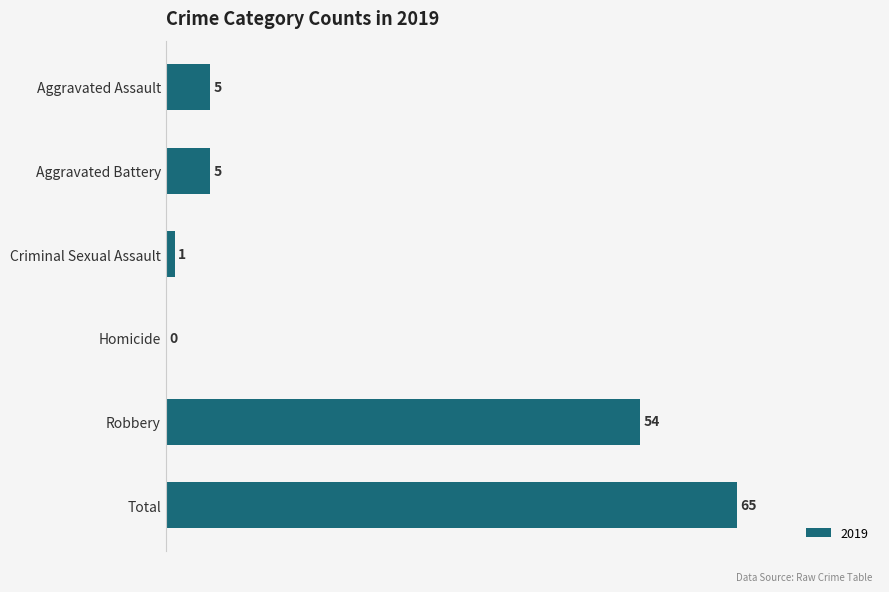

What is the sum of the values at Homicide and Robbery?

54